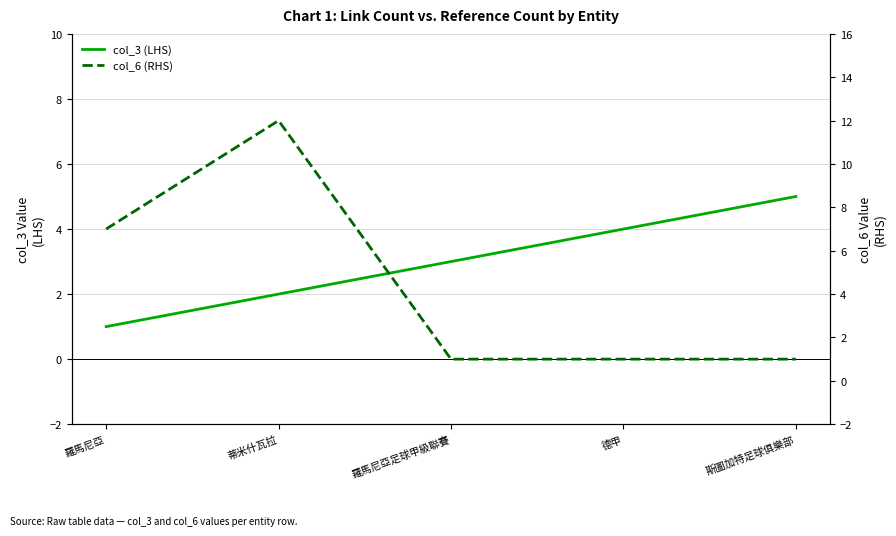

Does the chart display data point markers on the line(s)?

No